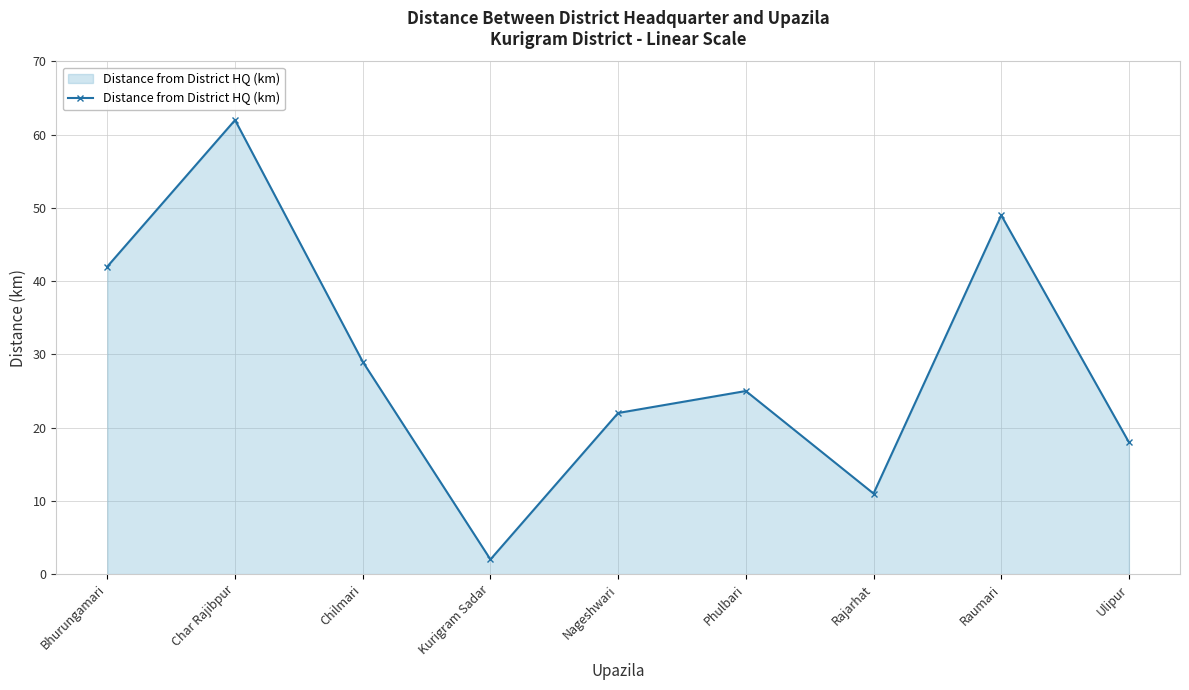

What position from the left is Phulbari?

6